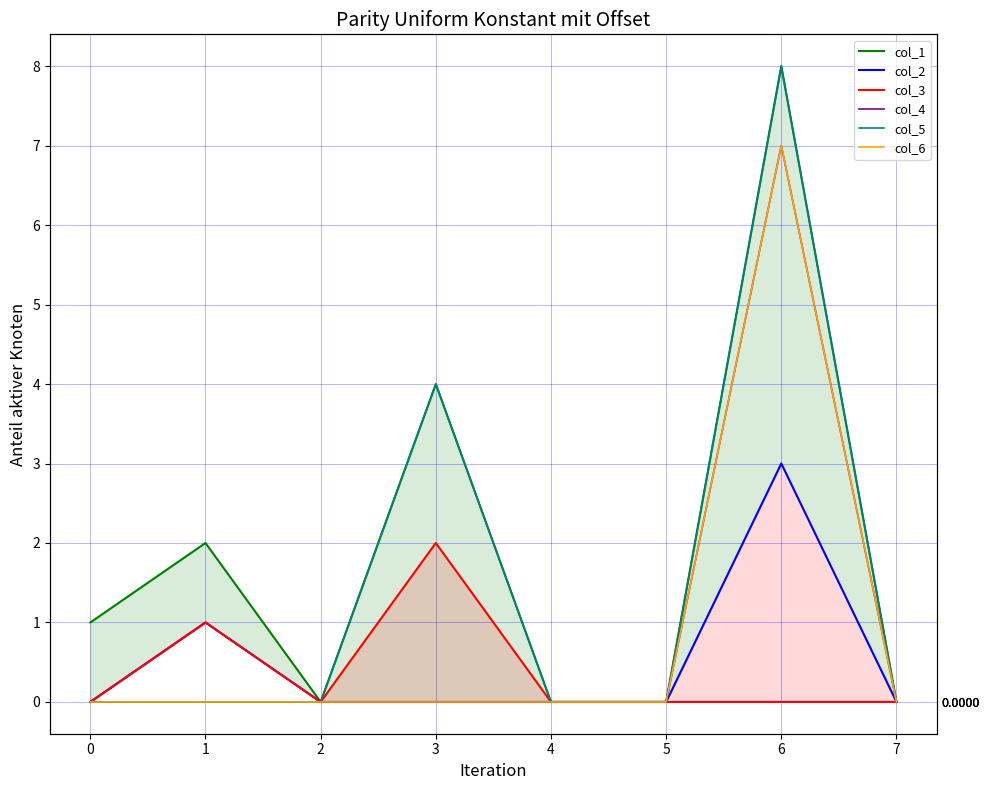

The col_5 series shows 0 at 2. True or false?

True